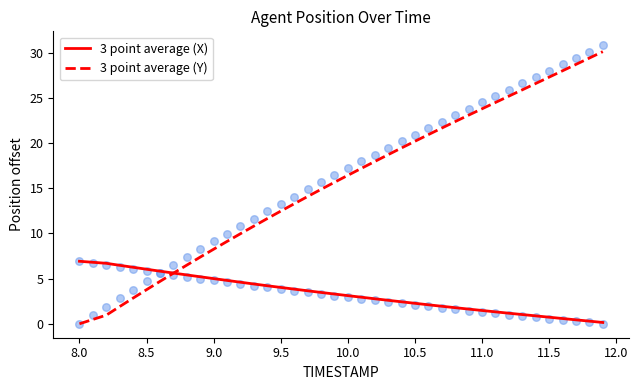

Which series has the largest total across all categories?

3 point average (Y)